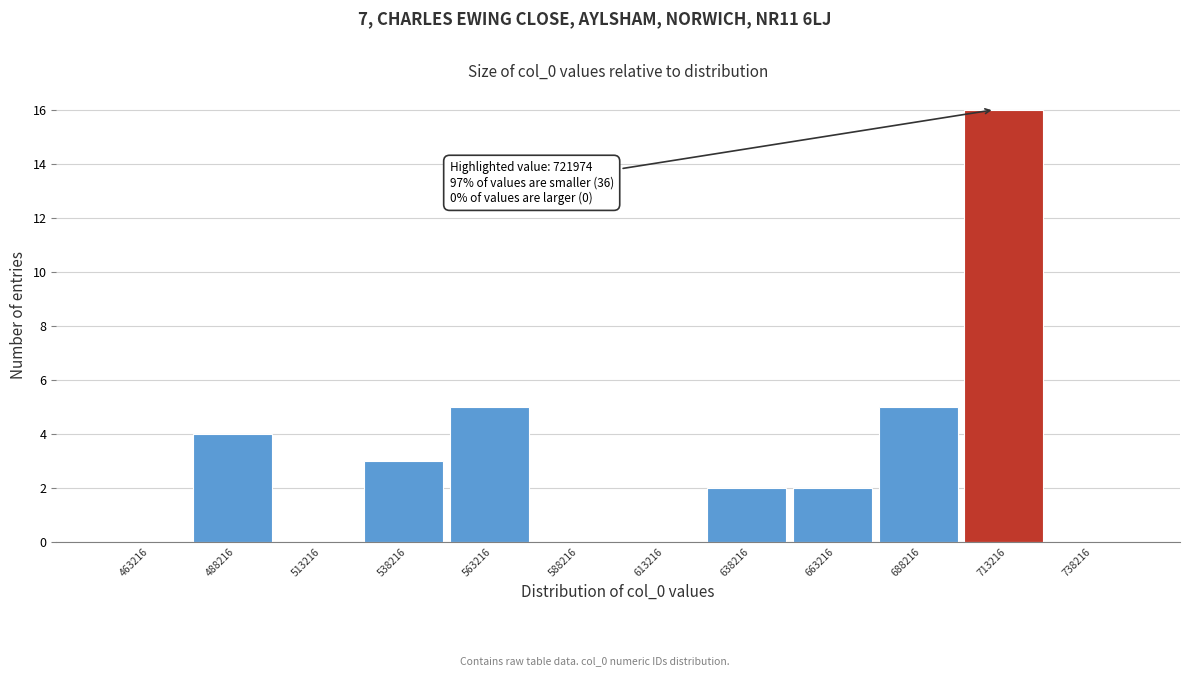

Reading left to right, extract all data points from this chart.

463216=0	488216=4	513216=0	538216=3	563216=5	588216=0	613216=0	638216=2	663216=2	688216=5	713216=16	738216=0